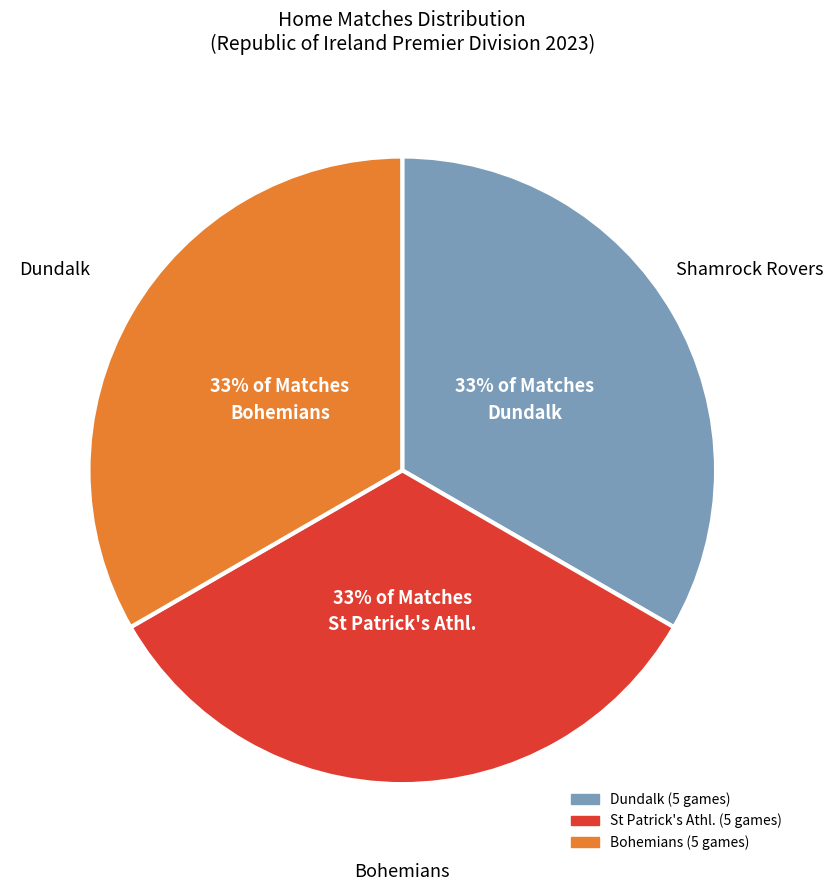

How many segments does this pie chart have?

3